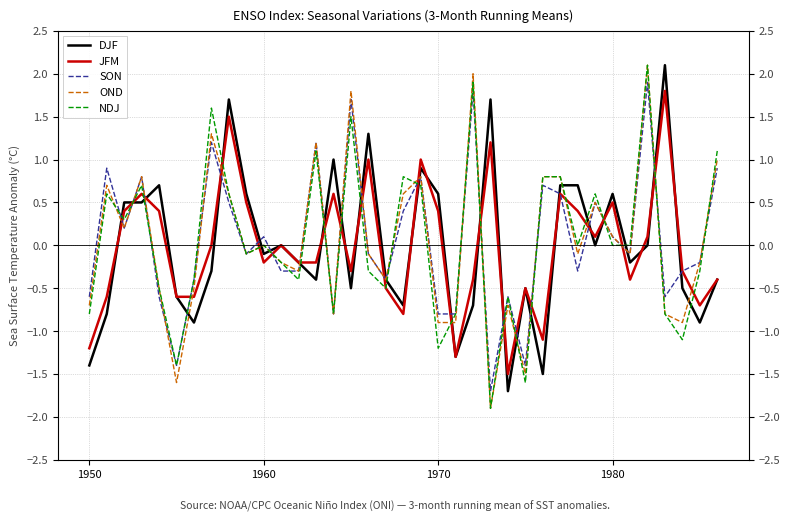

What is the value of the JFM point at the 34th from the left?

1.8